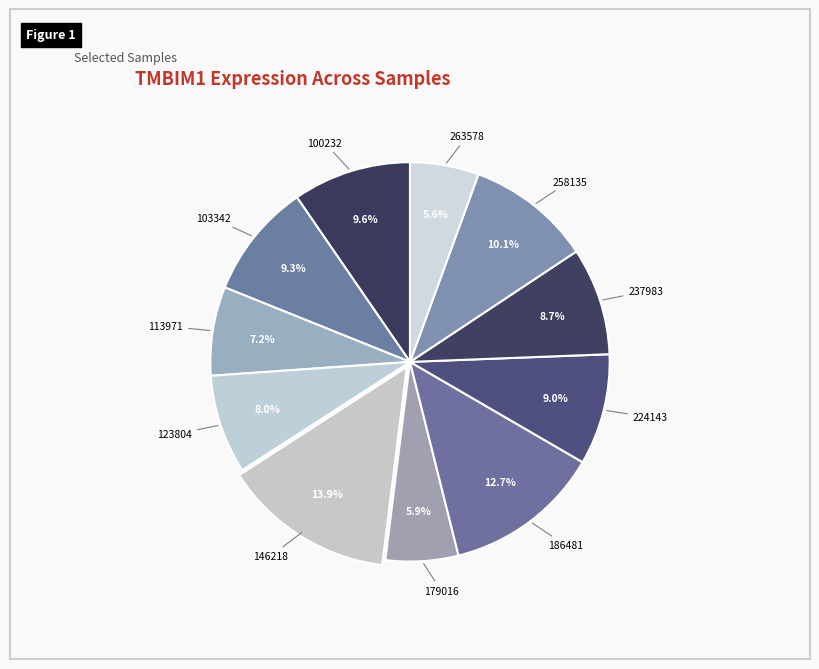

To the nearest percent, what percentage of the pie is 113971?

7%